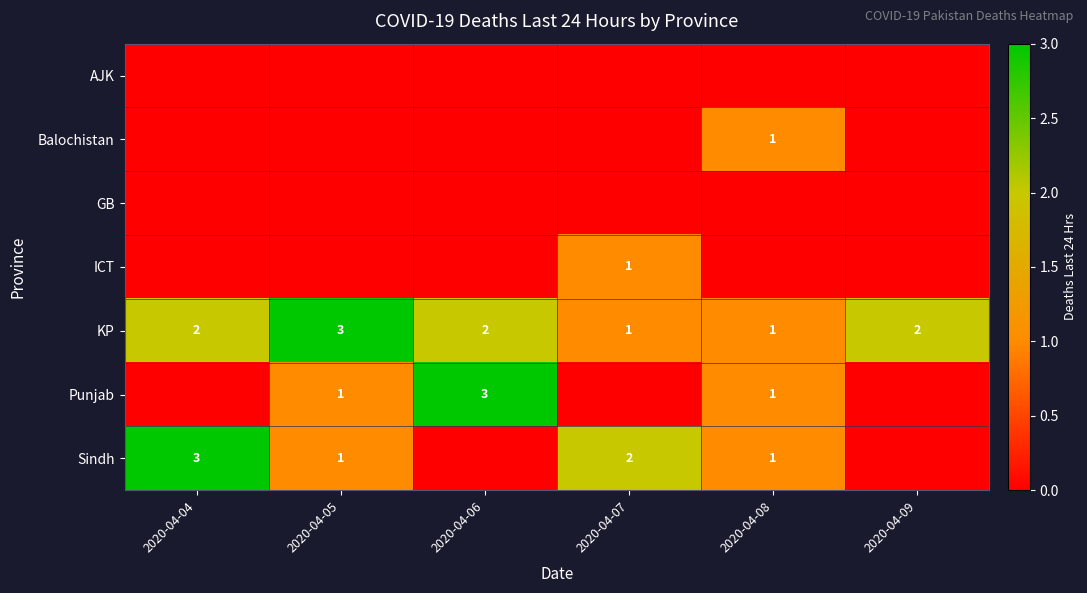

Between 2020-04-08 and 2020-04-06, which is larger?

2020-04-08